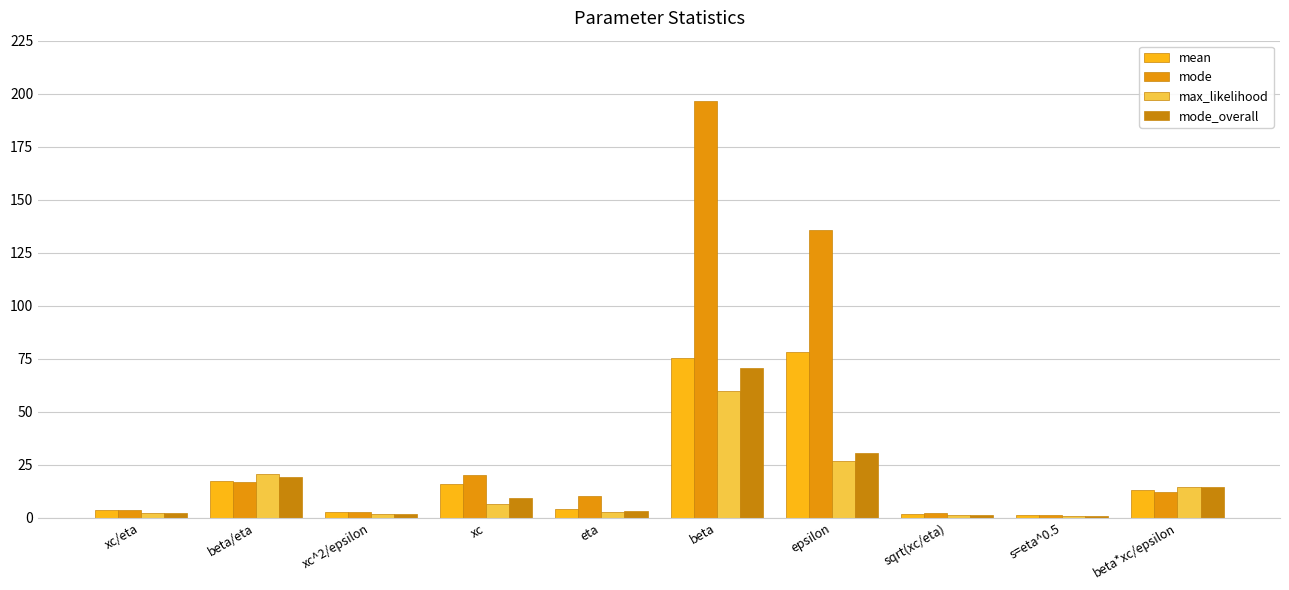

How many values in the mean series exceed 12?

5